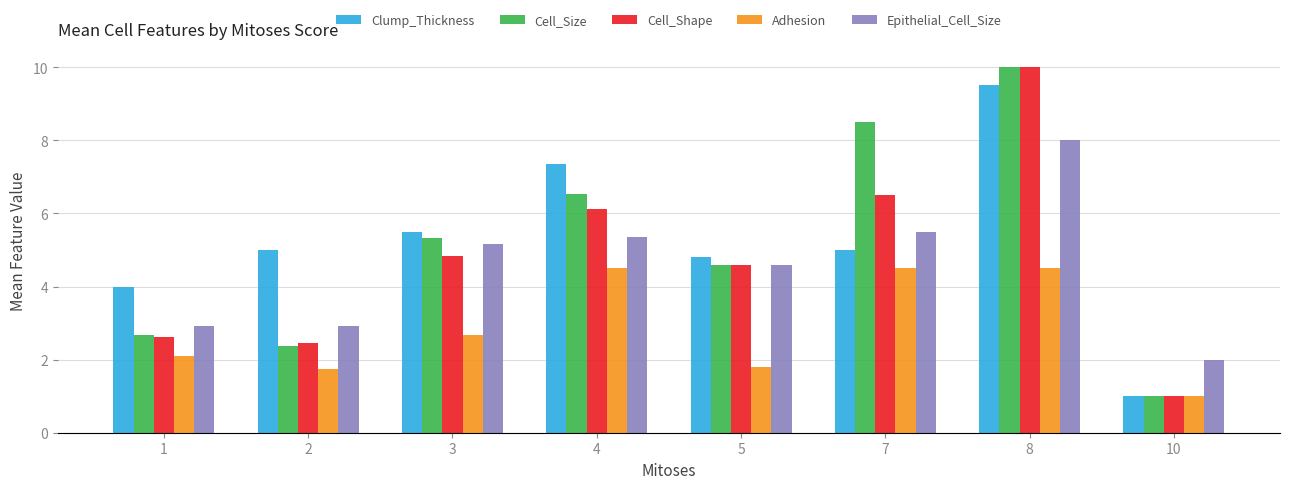

Count the Adhesion values in the range 1 to 4.

5